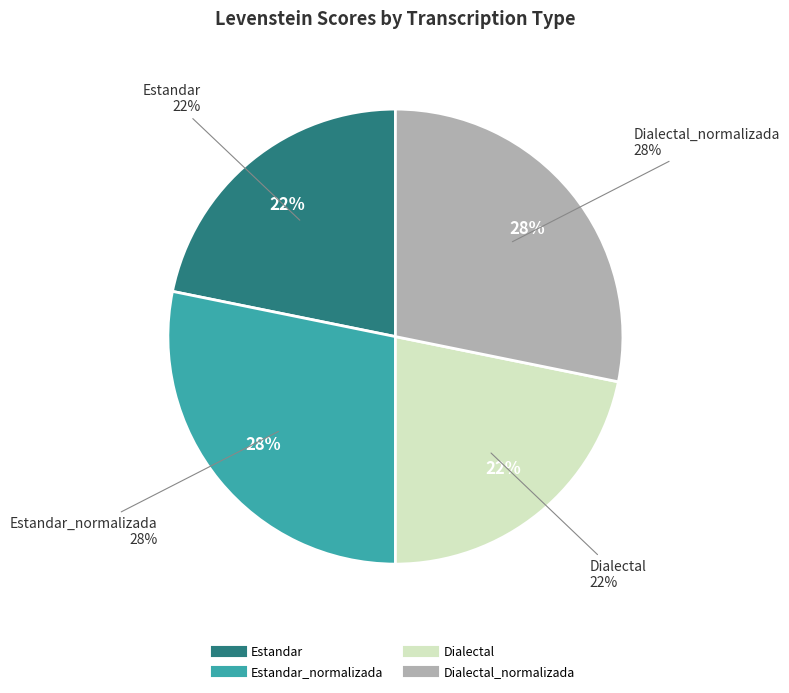

To the nearest percent, what is the difference between the largest and smallest slice percentages?

6%